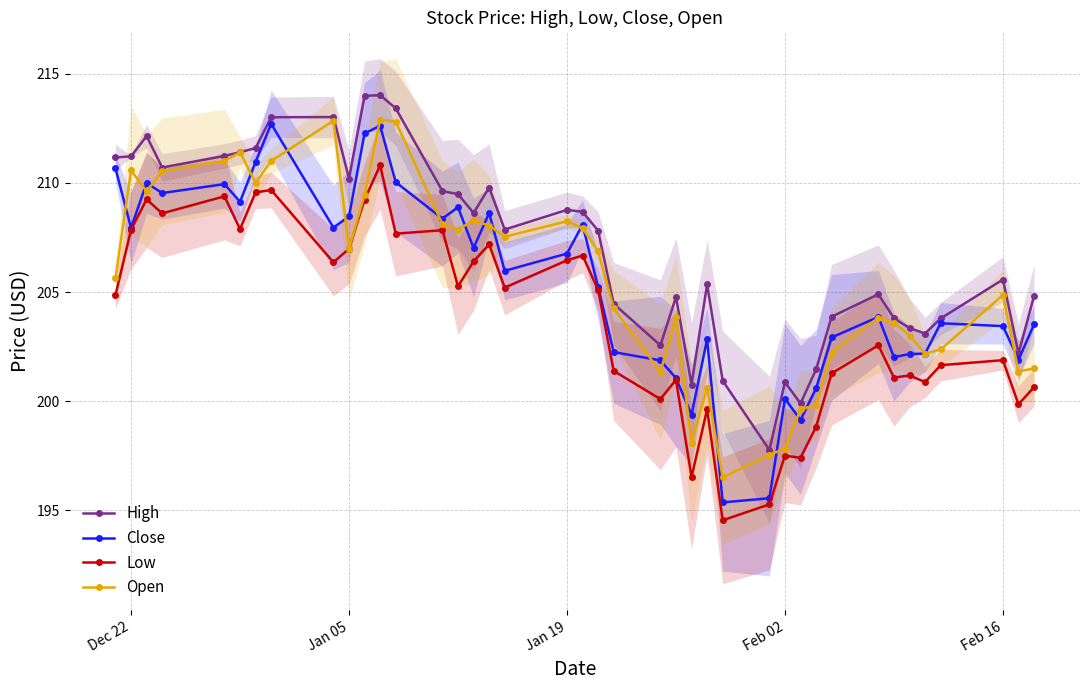

What is the minimum value for Open?

196.5